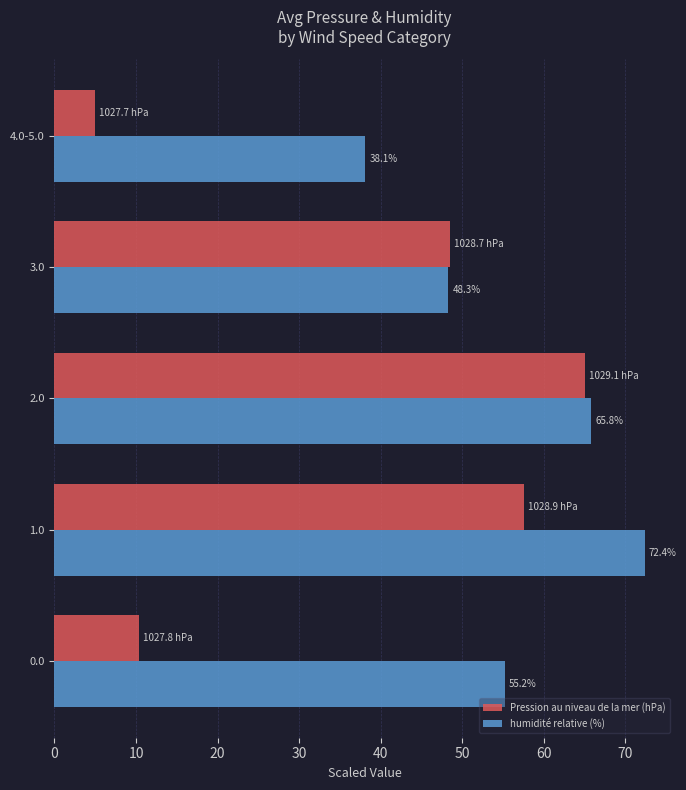

Between 0.0 and 2.0, which series saw the biggest shift?

Pression au niveau de la mer (hPa)